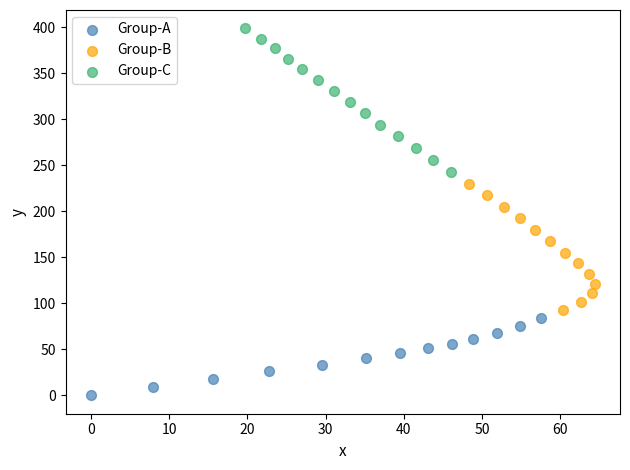

Which series contains the lowest Y value?

Group-A